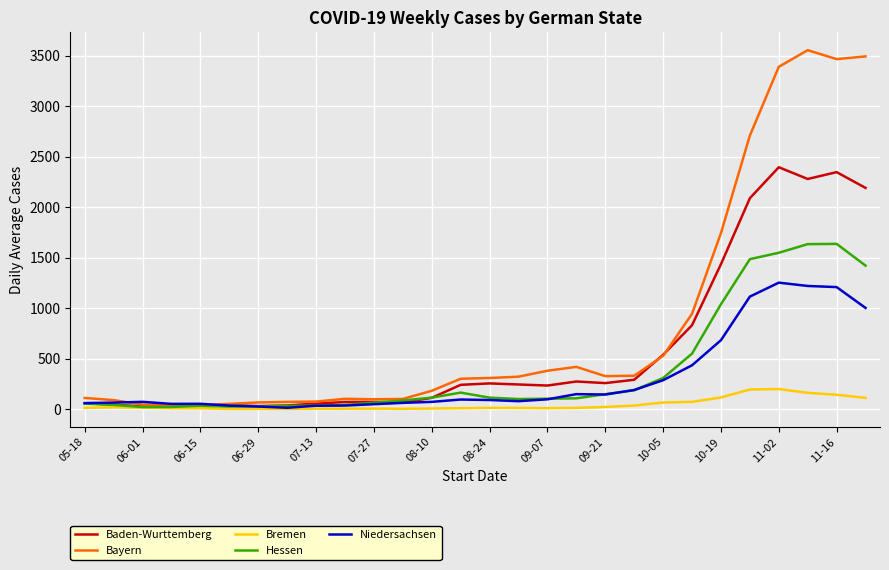

What is the highest value of the Hessen series?

1636.4